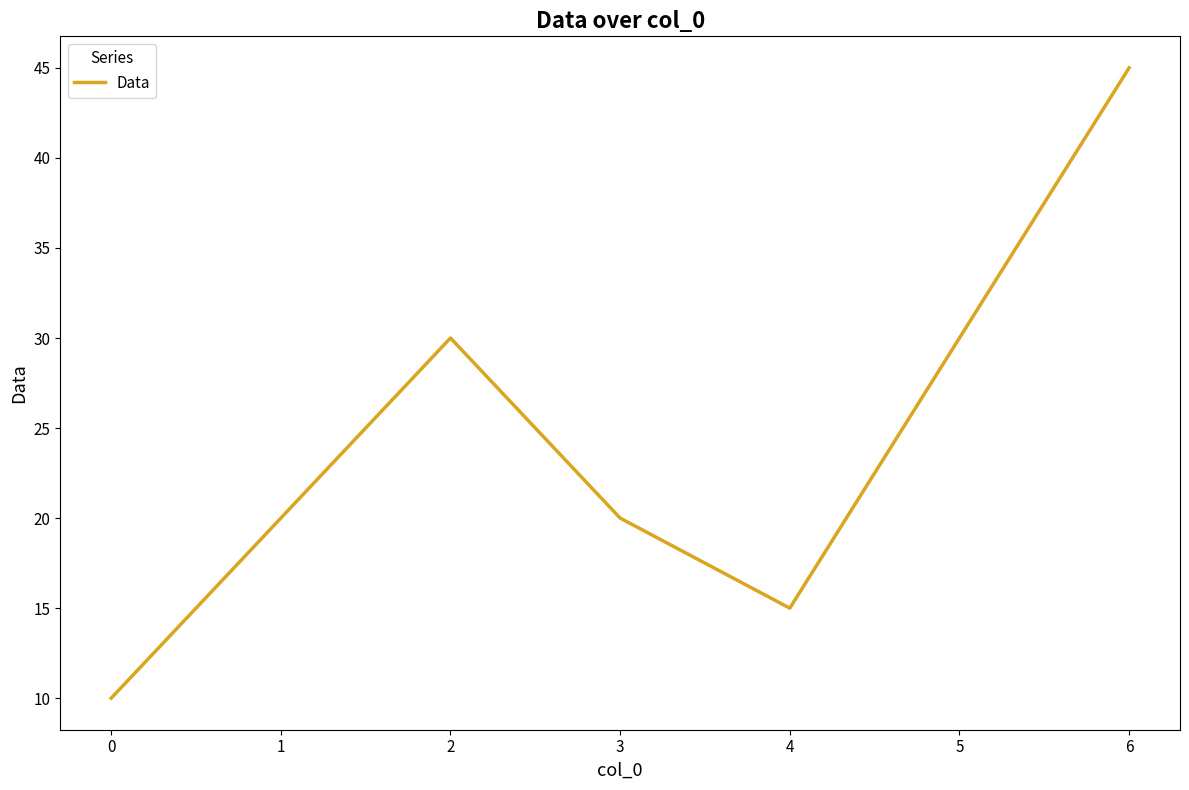

Between 3 and 0, which is larger?

3